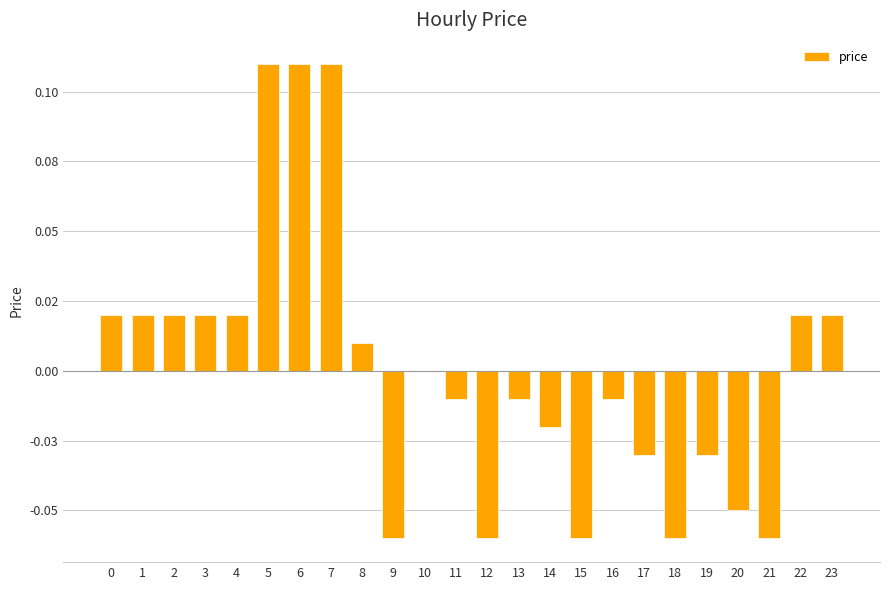

Are the bars horizontal?

No